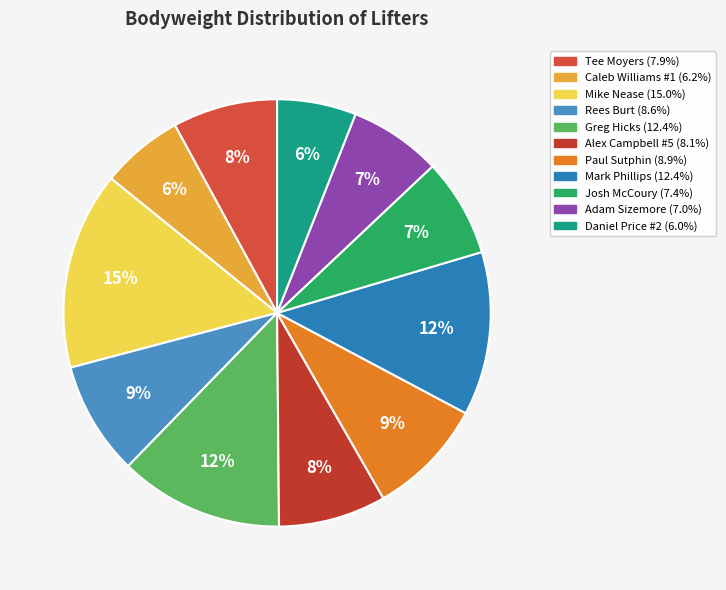

Count the number of slices in the pie.

11